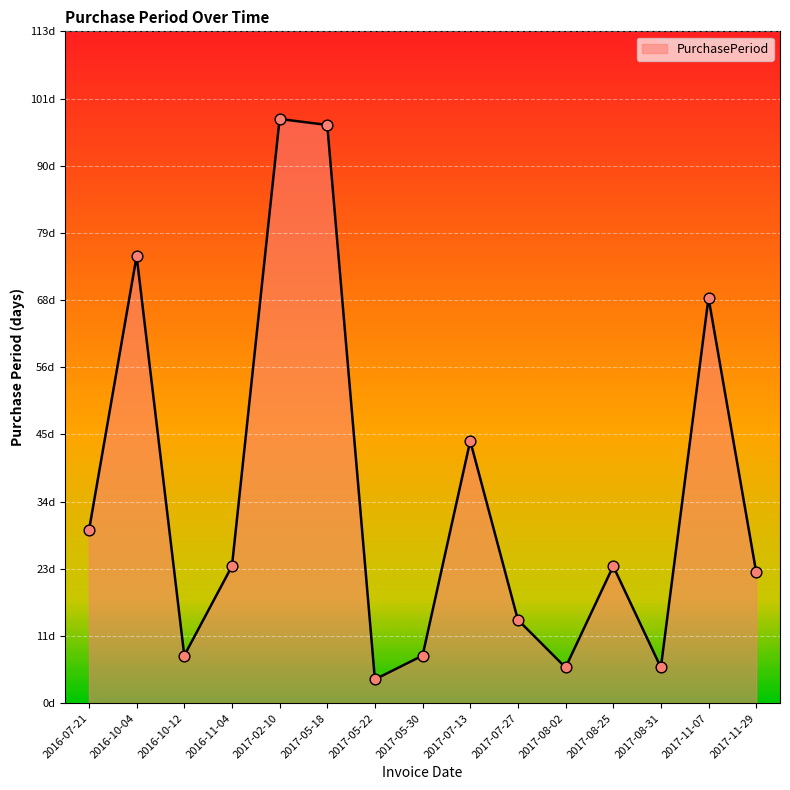

Approximately how many times larger is the value at 2017-02-10 compared to 2016-10-12?

12.2